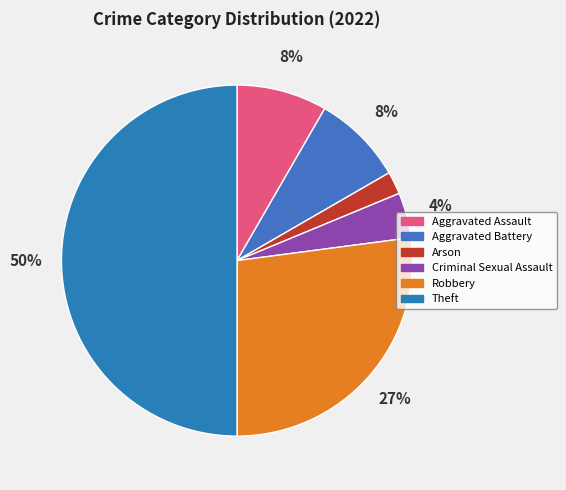

Which category has the biggest portion of the pie?

Theft